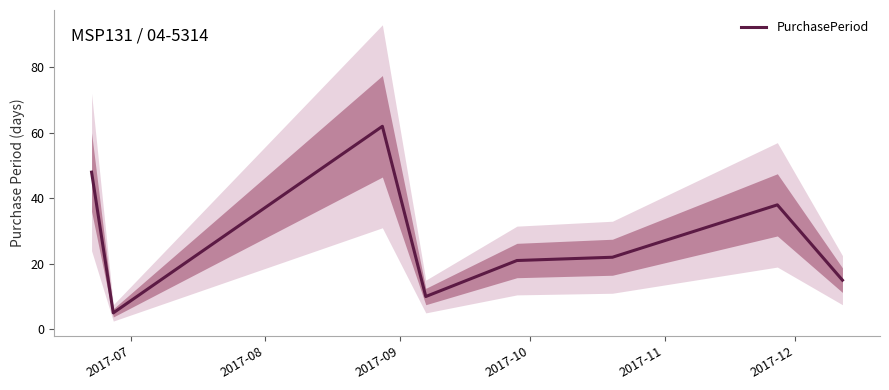

Is this an area chart (filled region under the line)?

No